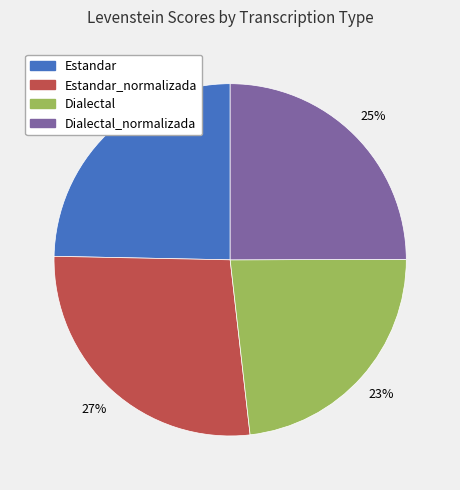

Count the number of slices in the pie.

4